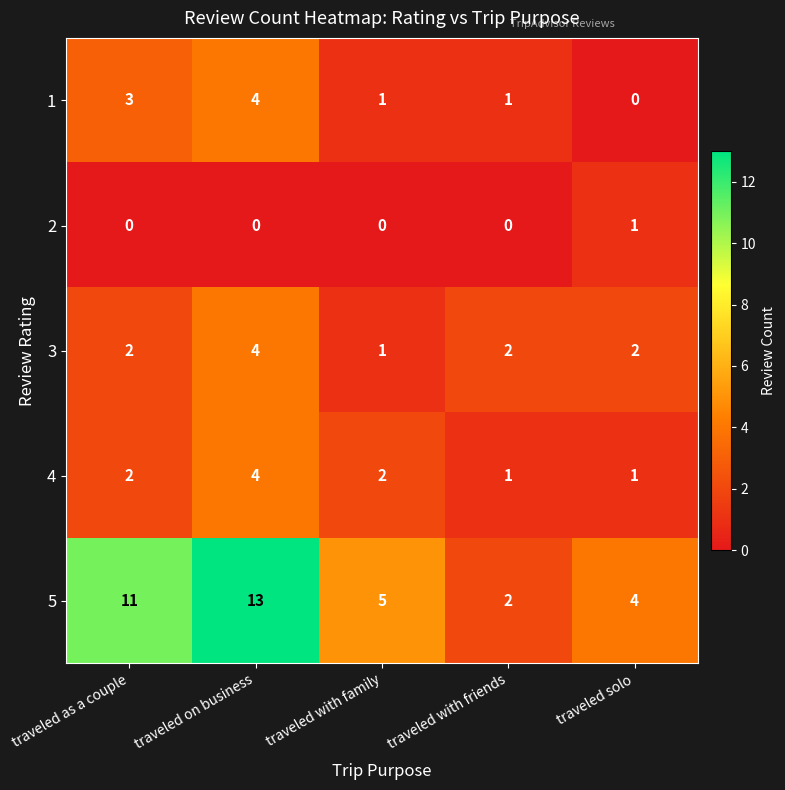

The value of 1 at traveled with friends is 2. True or false?

False